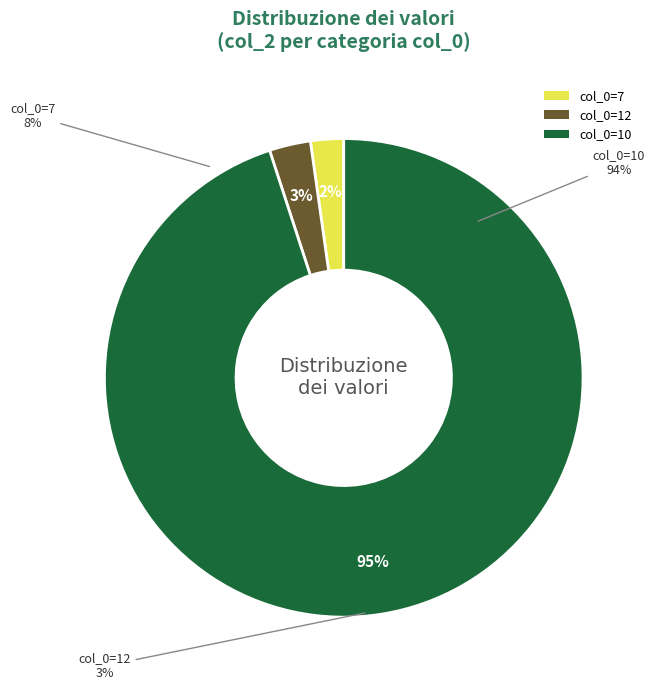

Which has a higher value, 12 or 7?

12